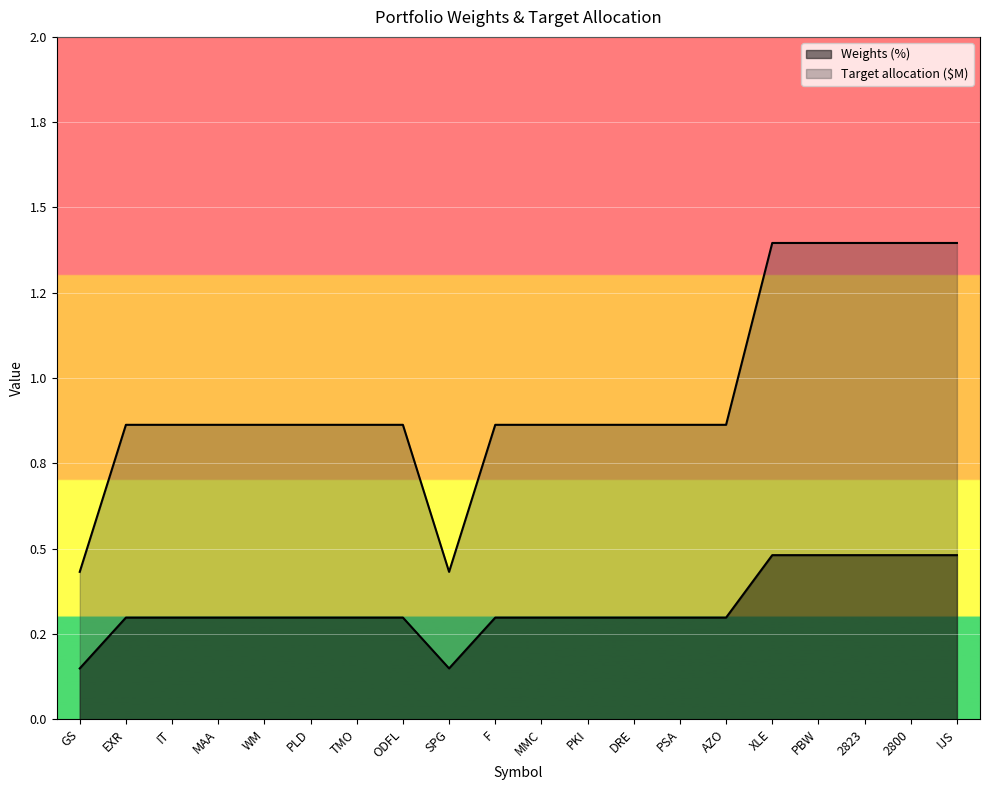

What is the difference between the maximum and minimum values in the Target allocation ($M) series?

1.0